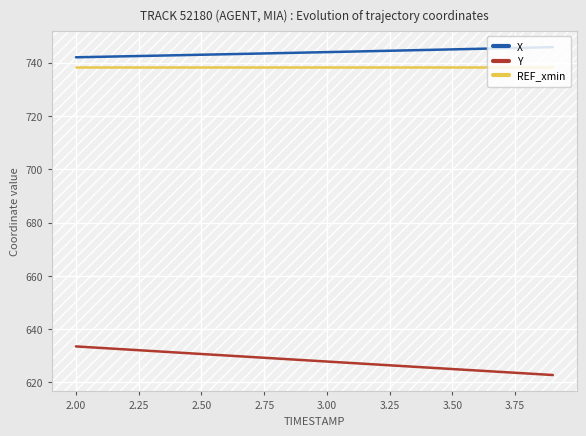

What is the minimum value shown in the chart?

622.8